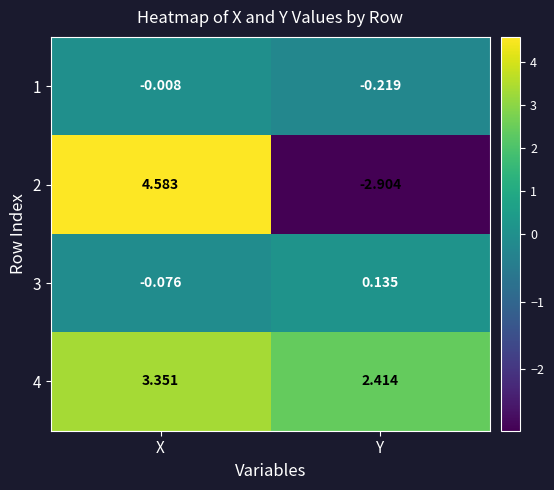

Which category has the highest value across all series?

X